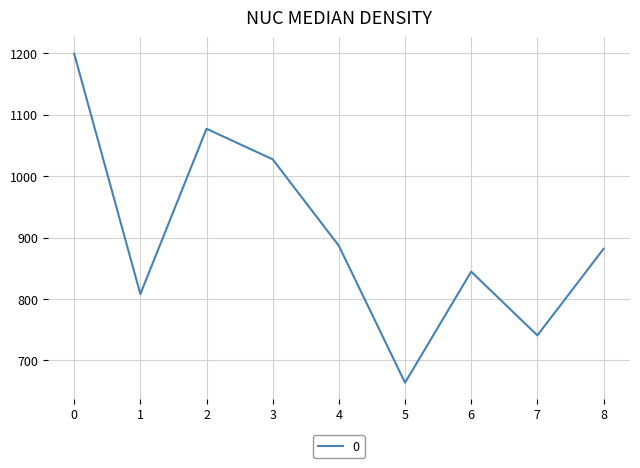

The value at 2 is 1828.9. True or false?

False